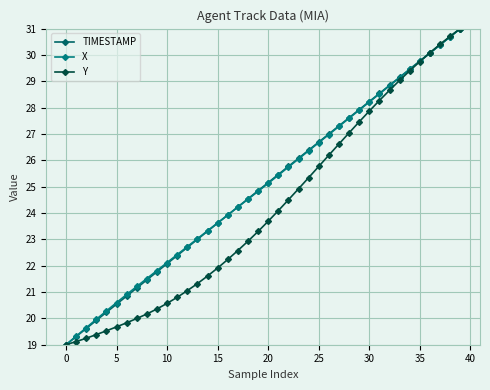

After their last crossing, which series has the higher values: Y or TIMESTAMP?

Y